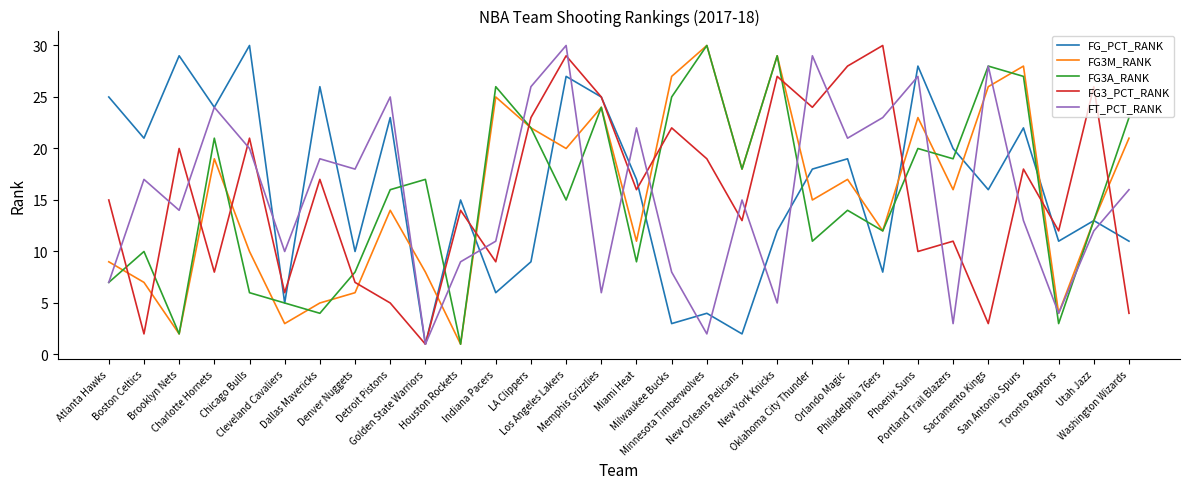

At which label does FT_PCT_RANK reach its peak?

Los Angeles Lakers